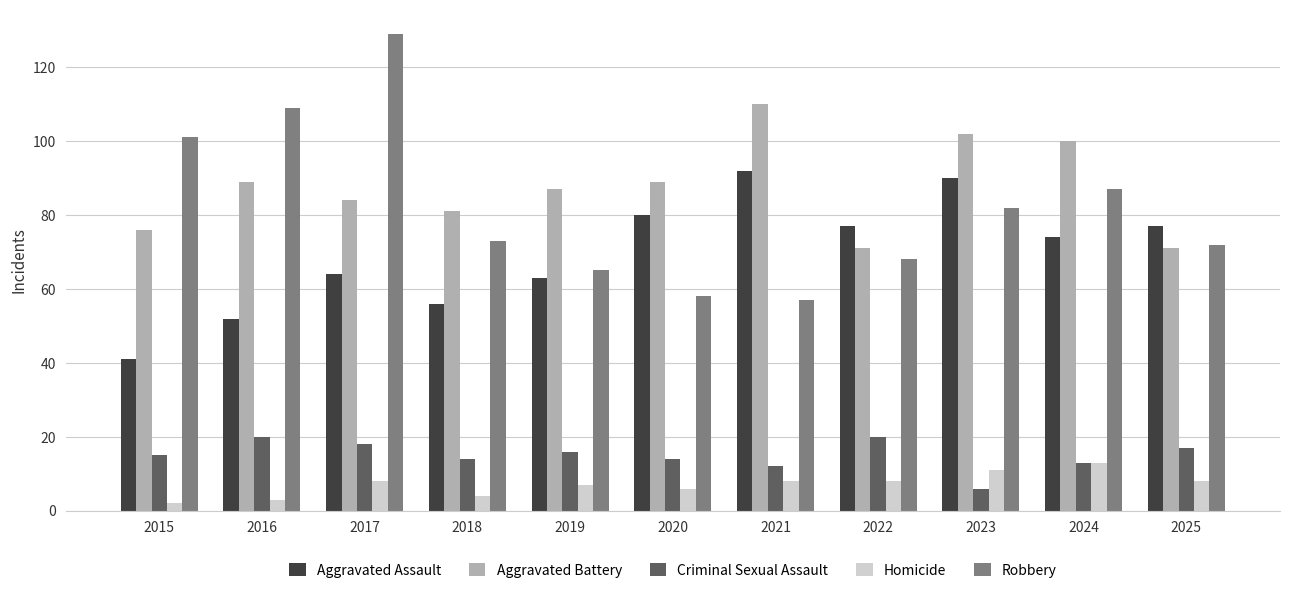

Rank the series at 2018 from highest to lowest value.

Aggravated Battery, Robbery, Aggravated Assault, Criminal Sexual Assault, Homicide